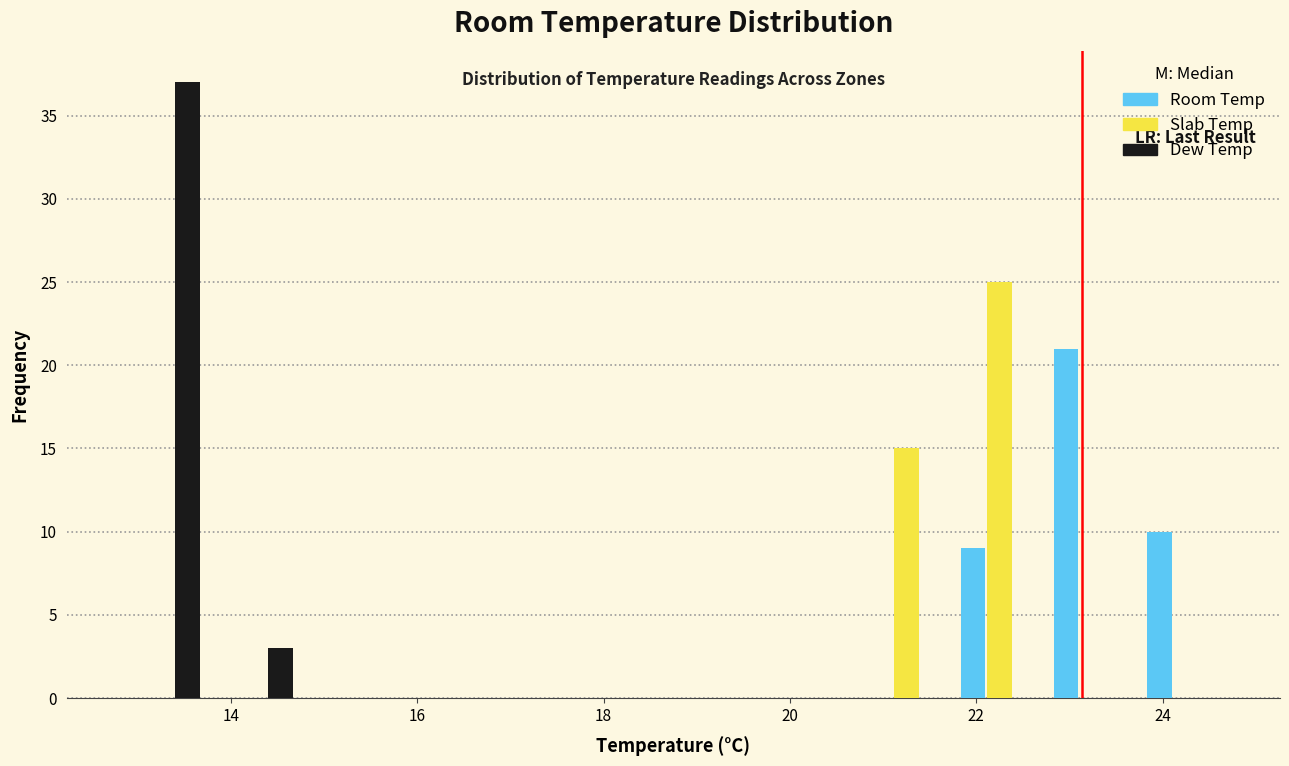

Reading left to right, transcribe this chart: for each range on the x-axis, give the height of each series' bar. Neither the bar edges nor the heights are printed on the chart, so give them approximately, as read against the axes.

12.75 to 13.75: Room Temp=0	Slab Temp=0	Dew Temp=37
13.75 to 14.75: Room Temp=0	Slab Temp=0	Dew Temp=3
14.75 to 15.75: Room Temp=0	Slab Temp=0	Dew Temp=0
15.75 to 16.75: Room Temp=0	Slab Temp=0	Dew Temp=0
16.75 to 17.75: Room Temp=0	Slab Temp=0	Dew Temp=0
17.75 to 18.75: Room Temp=0	Slab Temp=0	Dew Temp=0
18.75 to 19.75: Room Temp=0	Slab Temp=0	Dew Temp=0
19.75 to 20.75: Room Temp=0	Slab Temp=0	Dew Temp=0
20.75 to 21.75: Room Temp=0	Slab Temp=15	Dew Temp=0
21.75 to 22.75: Room Temp=9	Slab Temp=25	Dew Temp=0
22.75 to 23.75: Room Temp=21	Slab Temp=0	Dew Temp=0
23.75 to 24.75: Room Temp=10	Slab Temp=0	Dew Temp=0